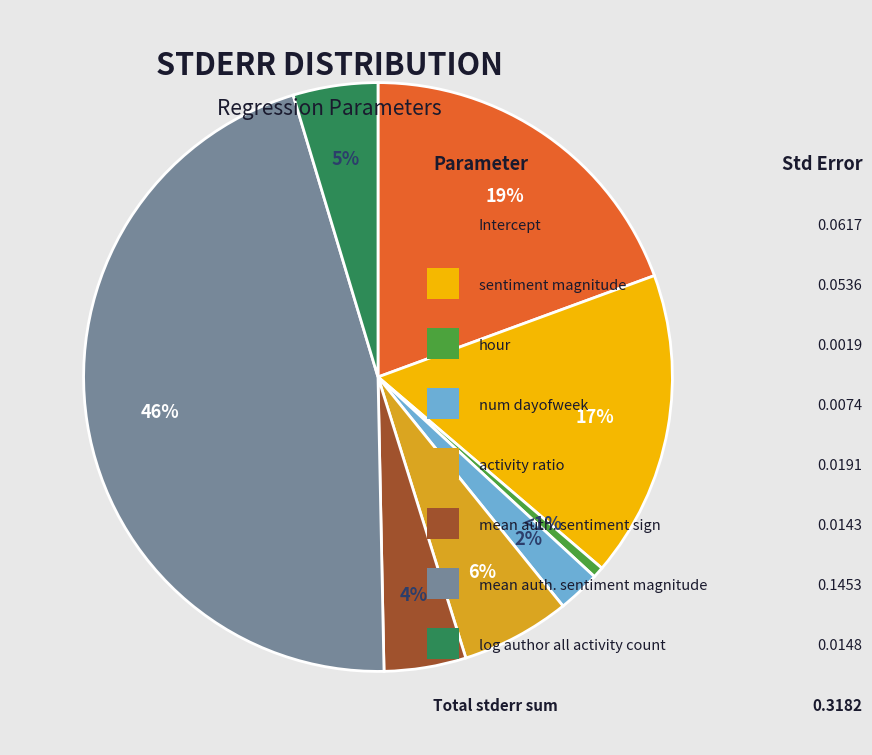

To the nearest percent, what is the average slice percentage?

12%